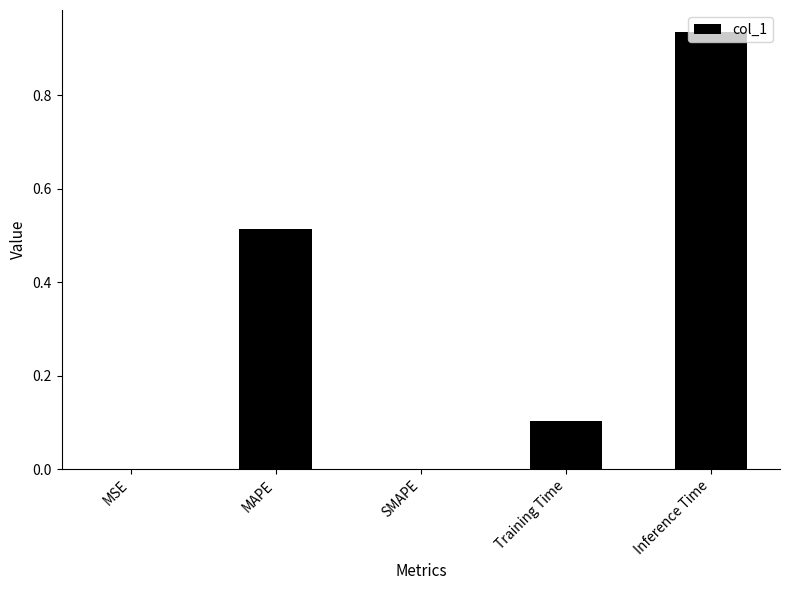

Which has a higher value, MAPE or SMAPE?

MAPE